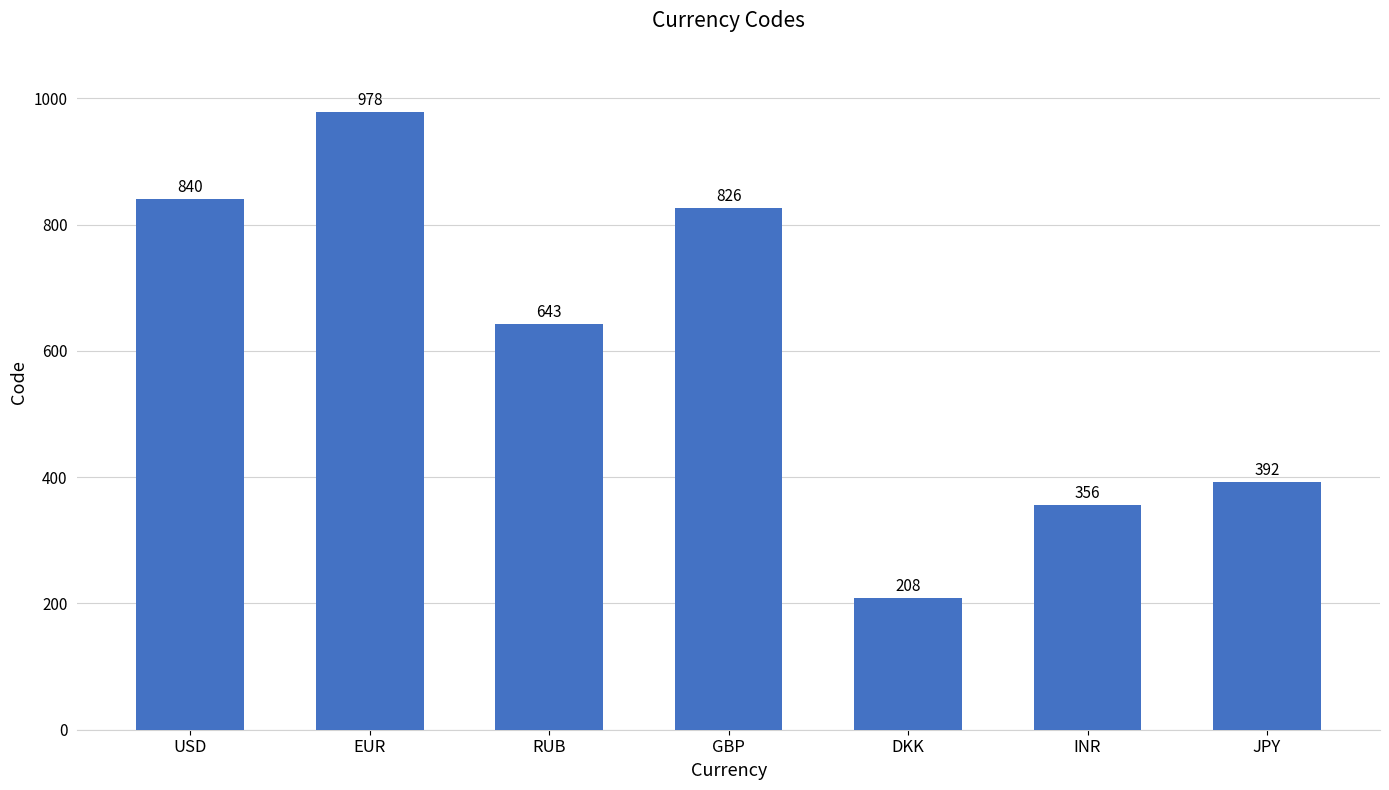

Between GBP and EUR, which is larger?

EUR